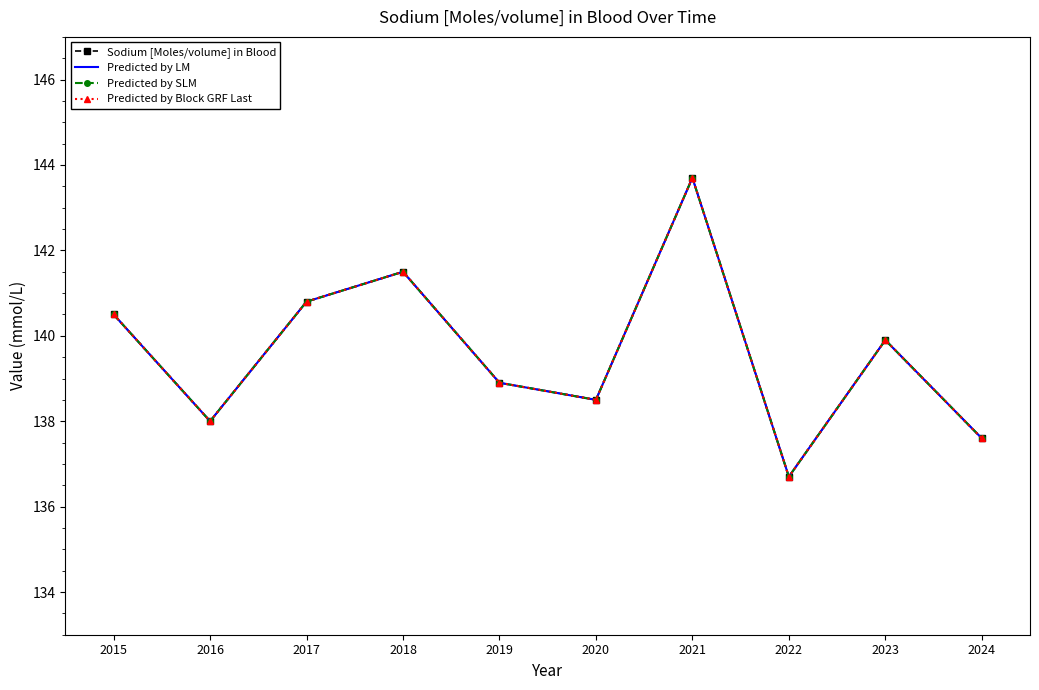

Rank the series by their maximum value, from highest to lowest.

Sodium [Moles/volume] in Blood, Predicted by LM, Predicted by SLM, Predicted by Block GRF Last